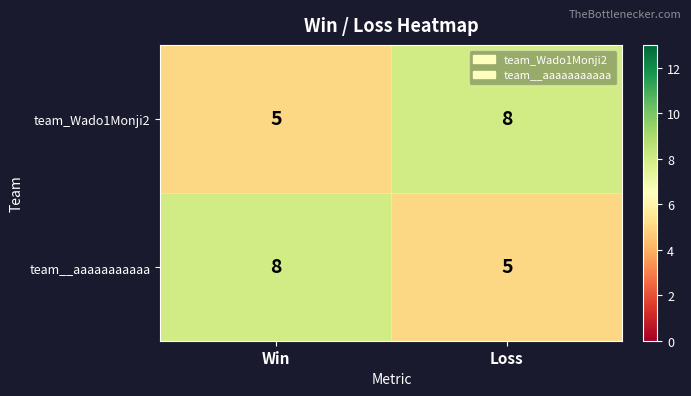

True or false: team_Wado1Monji2 has a value of 11 at Loss.

False